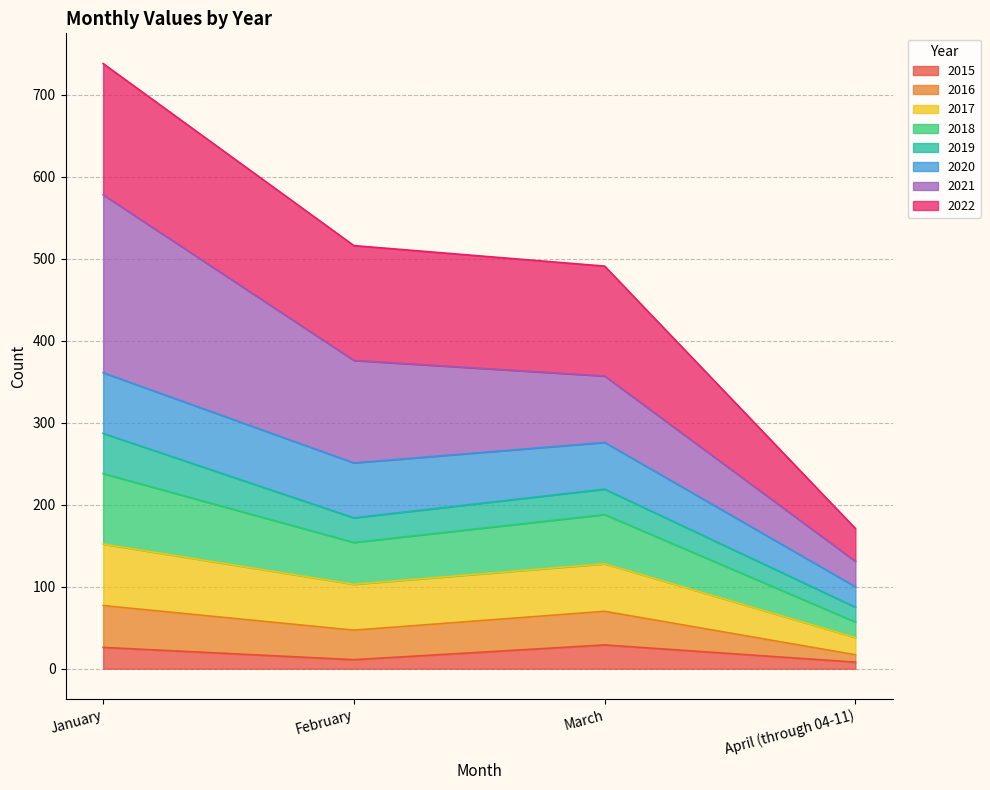

At which category is the sum across all series the highest?

January